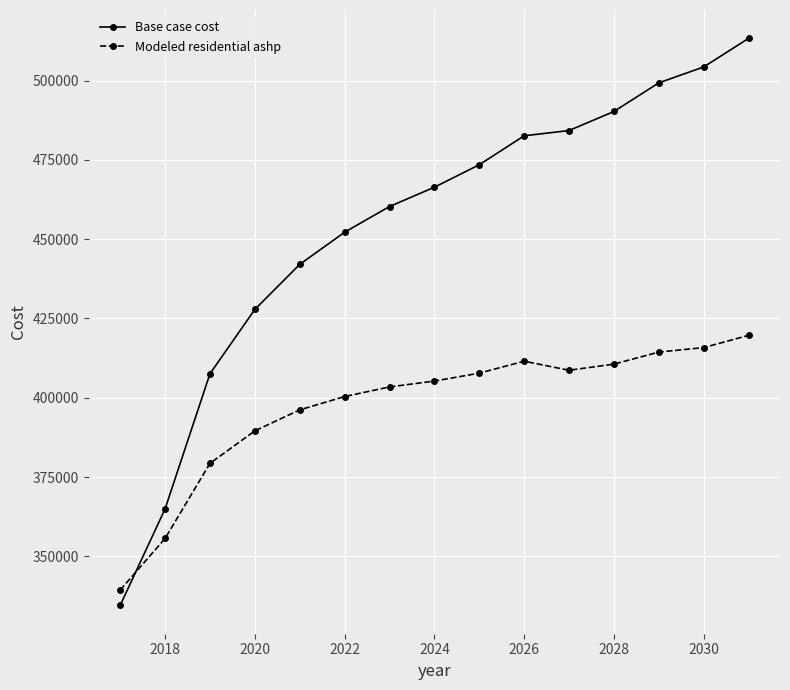

What is the average value of the Base case cost series?

453550.3